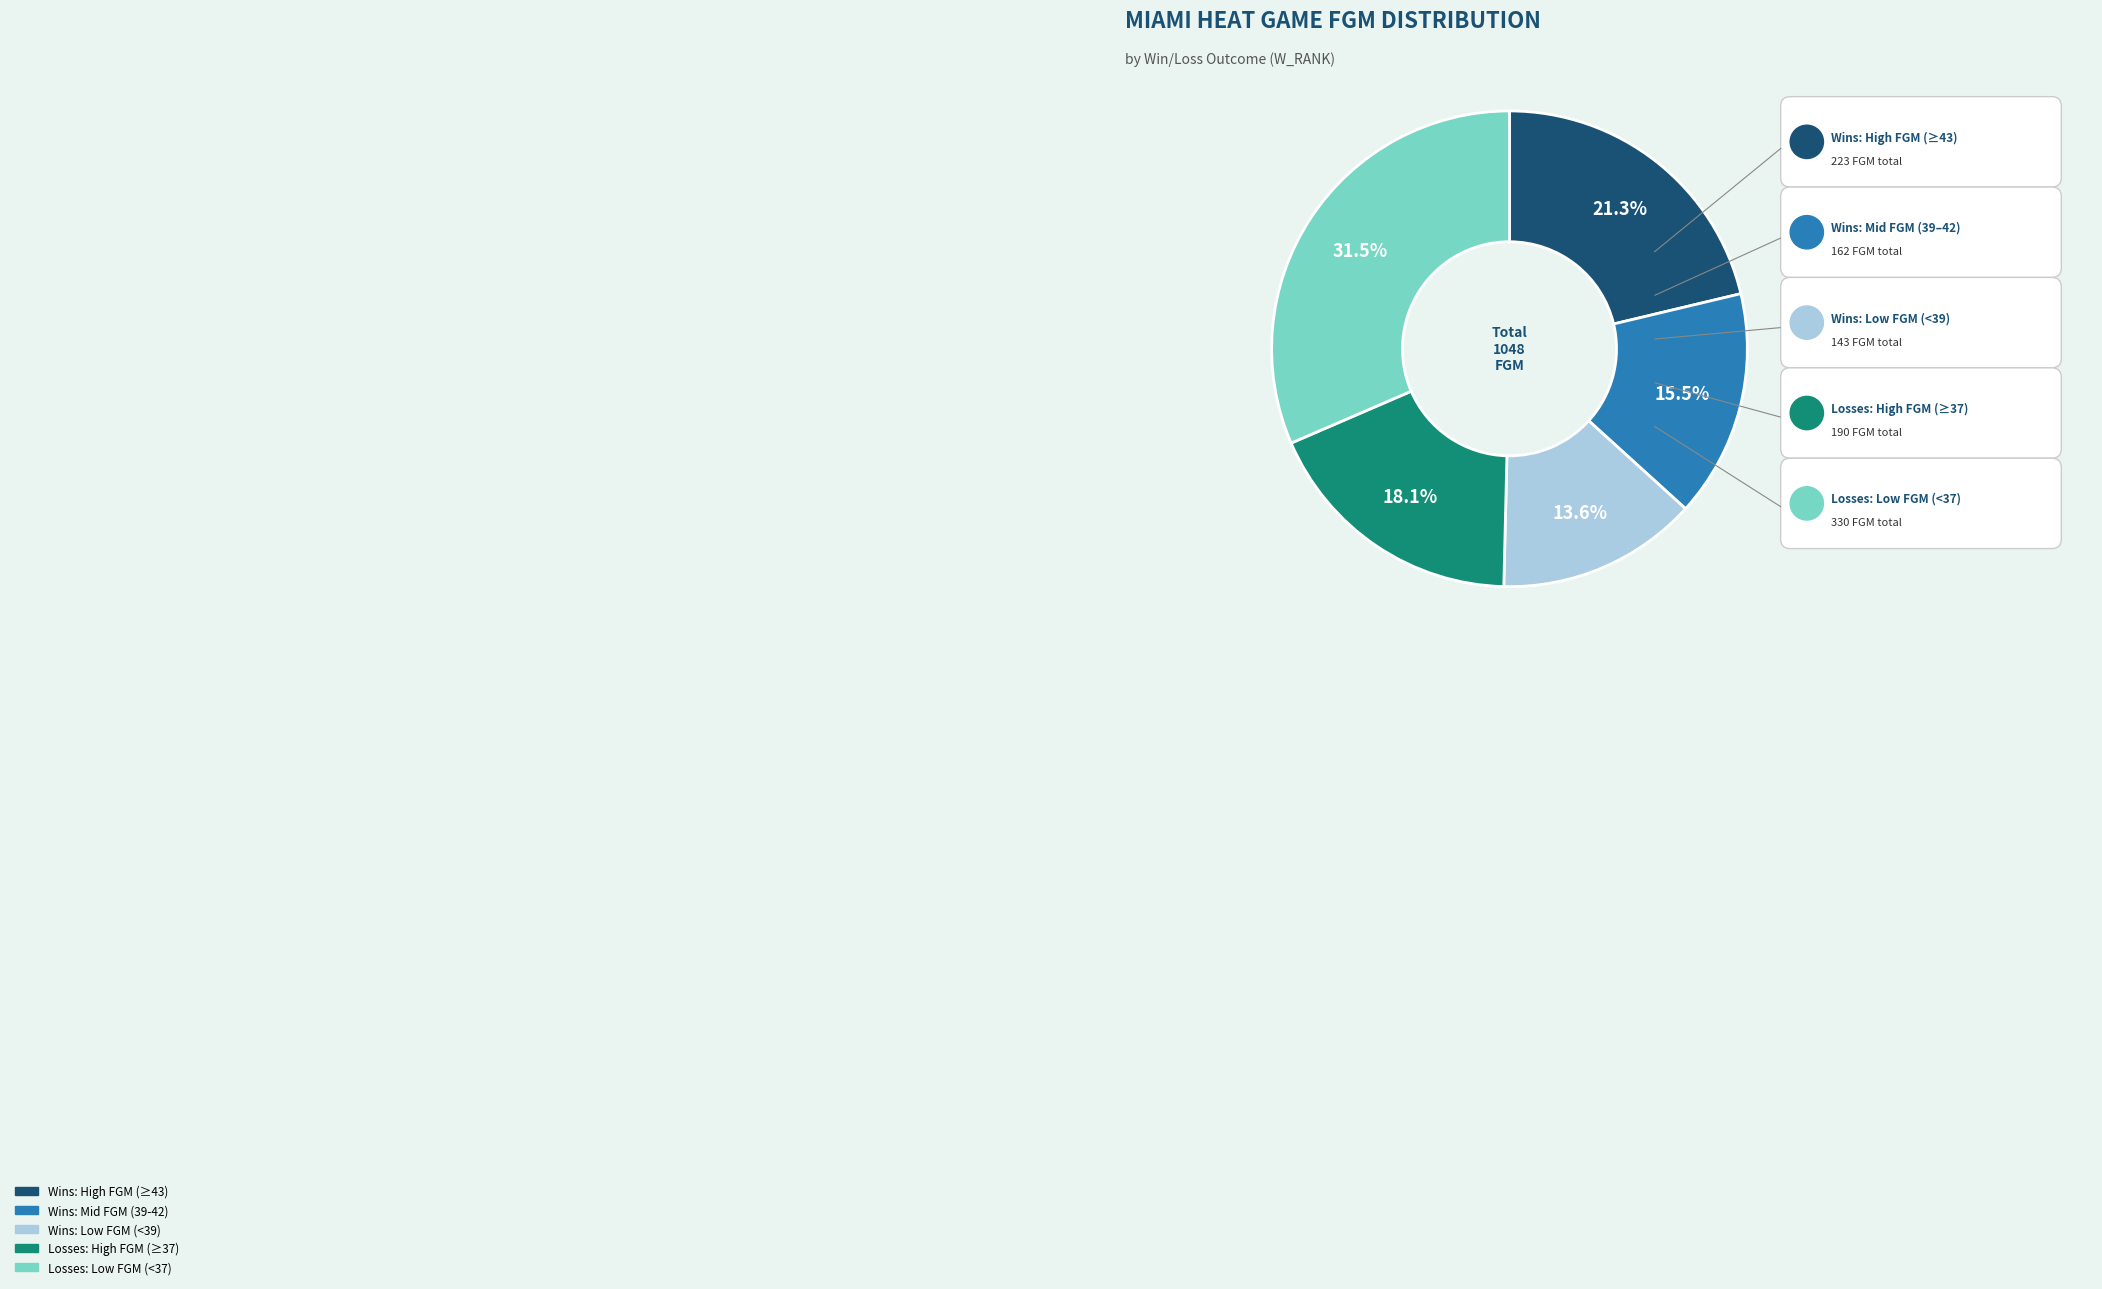

Does any single category account for the majority?

No